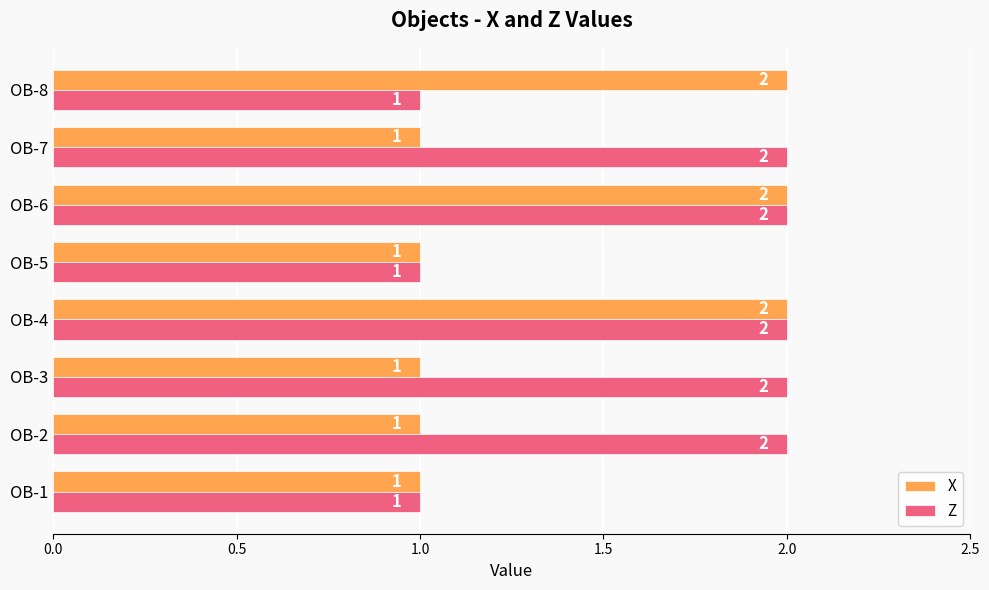

Which series has the largest total across all categories?

Z